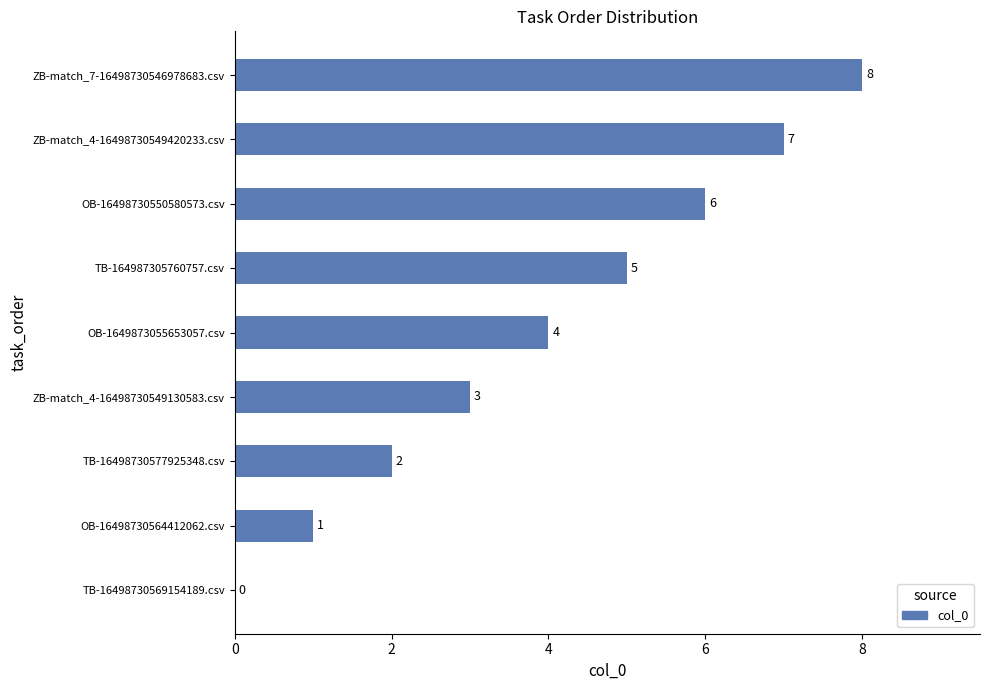

What is the sum of the values at ZB-match_4-16498730549130583.csv and OB-16498730550580573.csv?

9